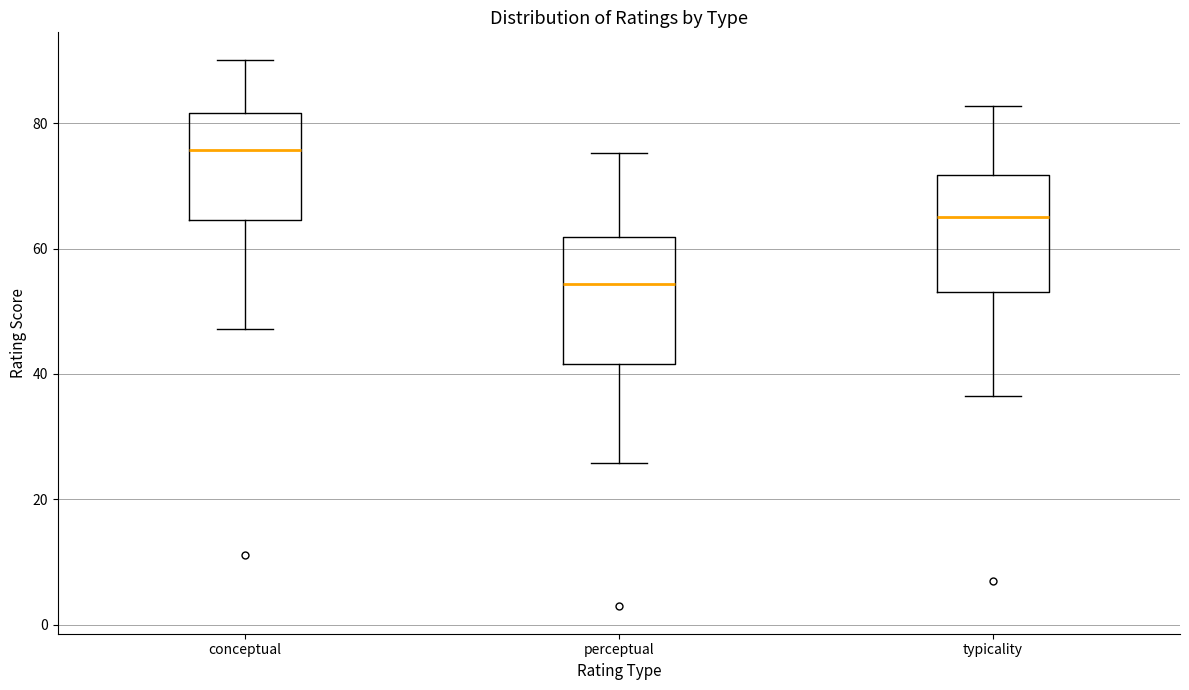

Which box's median line is the lowest?

perceptual